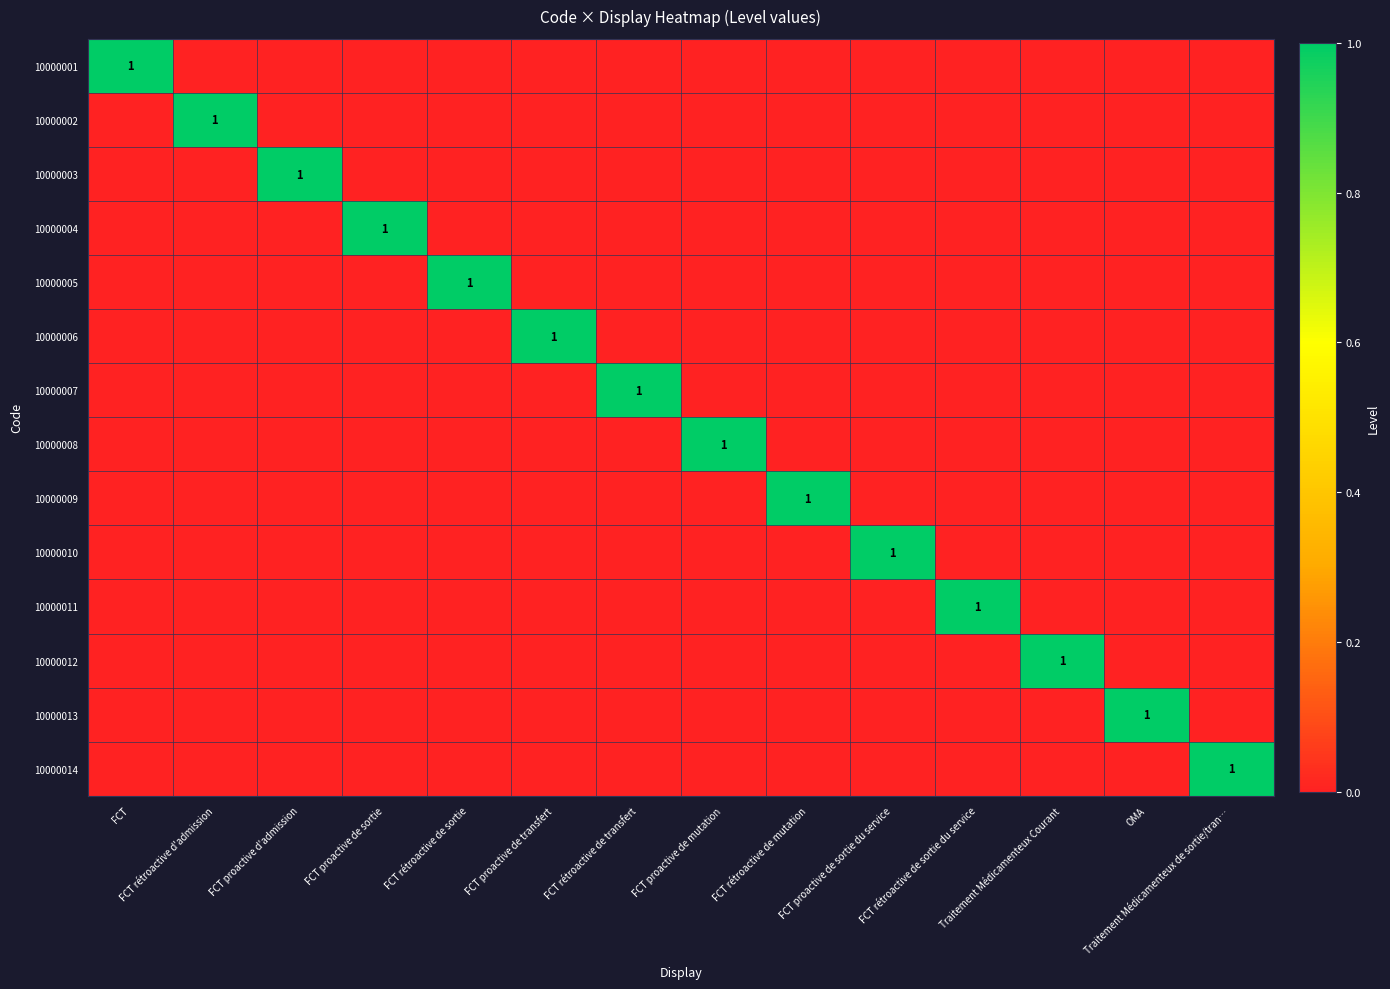

How many values in the 10000011 series exceed 0?

1